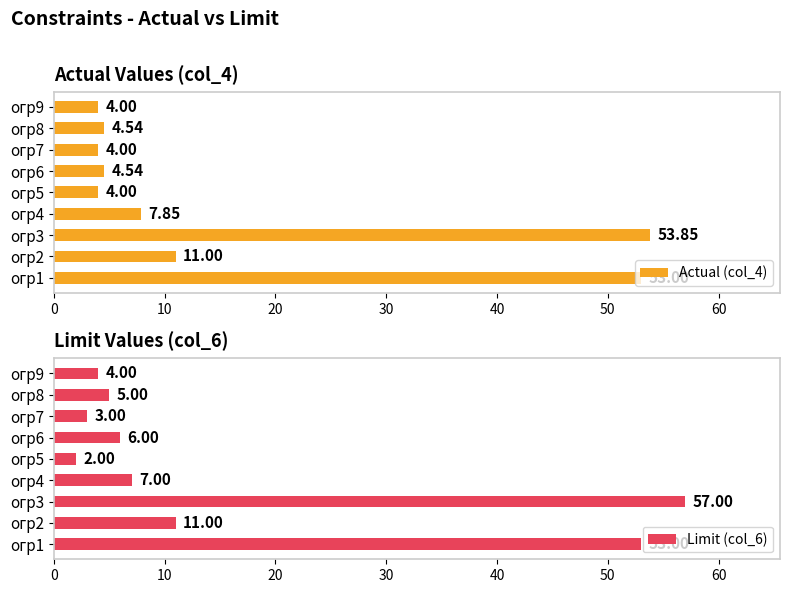

Reading left to right, list all the values displayed in this chart.

Actual (col_4): 53.0	11.0	53.8	7.8	4.0	4.5	4.0	4.5	4.0
Limit (col_6): 53.0	11.0	57.0	7.0	2.0	6.0	3.0	5.0	4.0